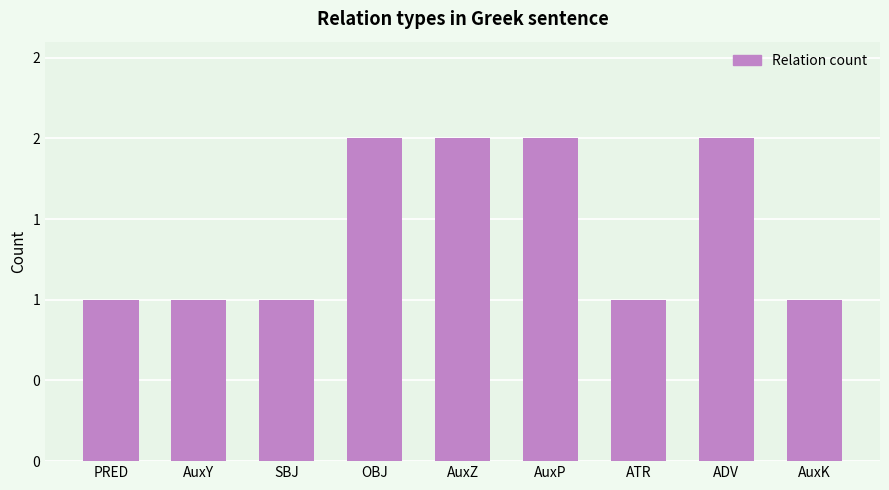

What is the label of the 5th bar from the right?

AuxZ